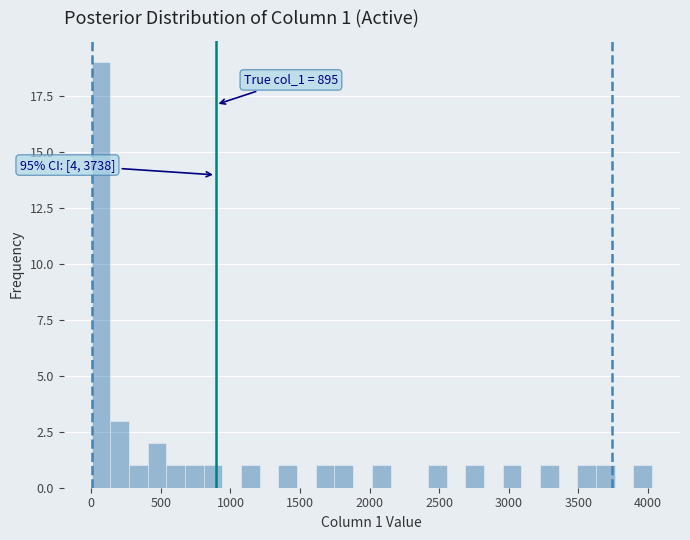

Around what value on the x-axis is the tallest bar? Give the approximate position of its centre, as read against the axis.

50